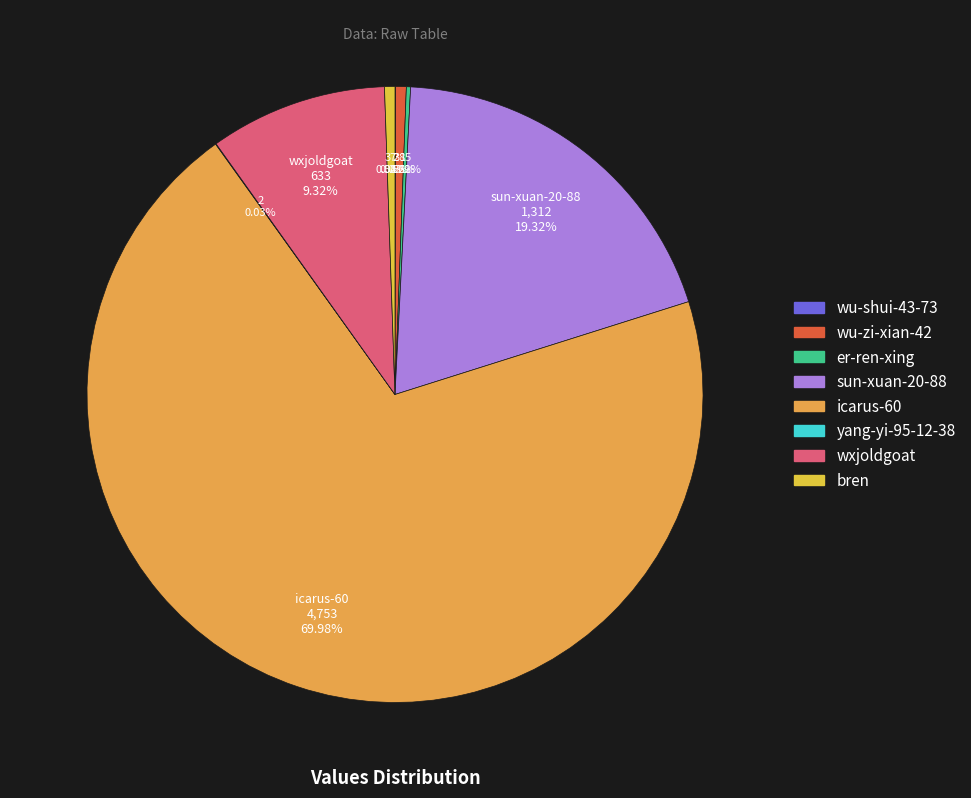

To the nearest percent, what is the difference between the largest and smallest slice percentages?

70%